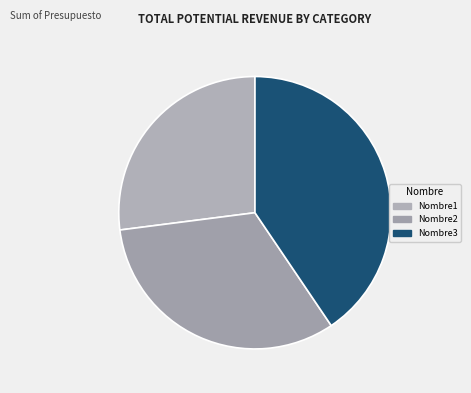

To the nearest percent, what is the difference between the largest and smallest slice percentages?

14%